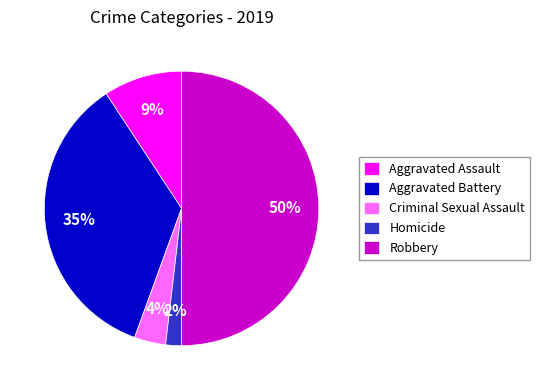

Rank the categories by value from highest to lowest.

Robbery, Aggravated Battery, Aggravated Assault, Criminal Sexual Assault, Homicide